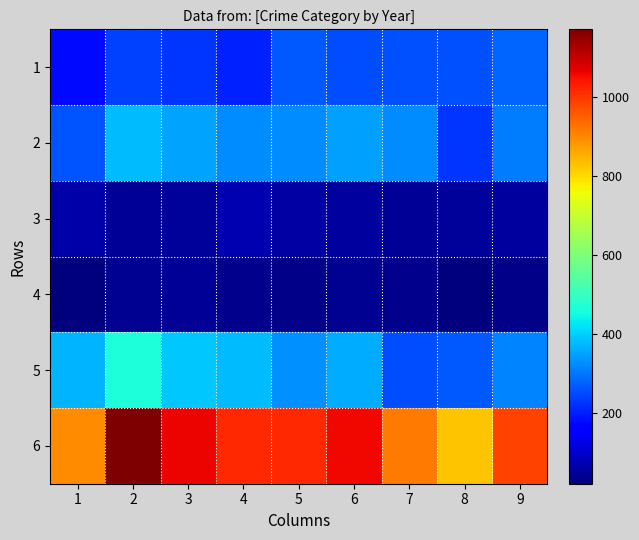

At 3, list the series in order from smallest to largest.

4, 3, 1, 2, 5, 6